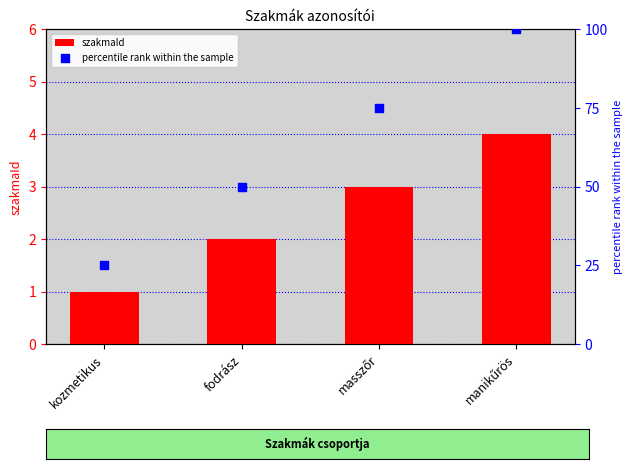

At how many categories does at least one series exceed 46?

3